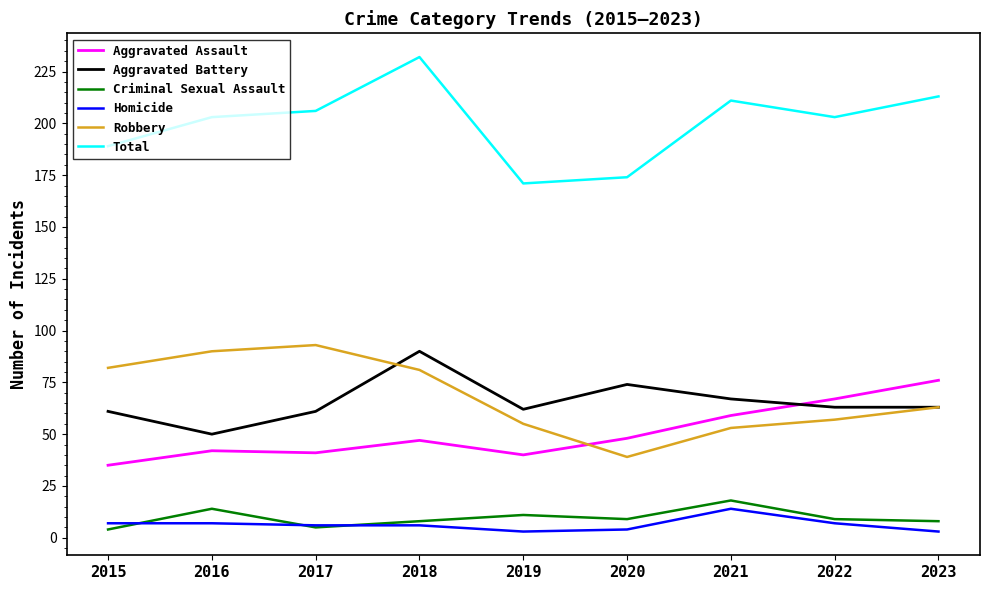

Read the Homicide value at 2022.

7